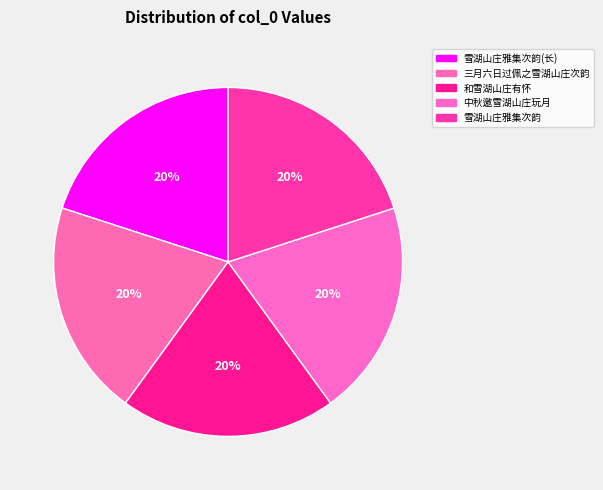

How many slices are in this pie chart?

5